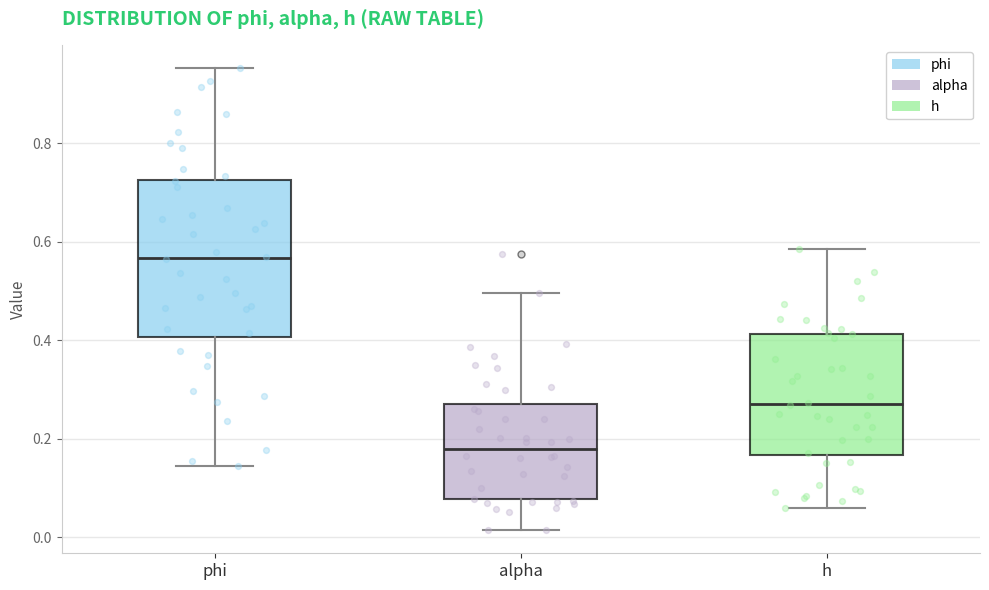

Comparing the boxes themselves (not the whiskers), which one is the tallest?

phi